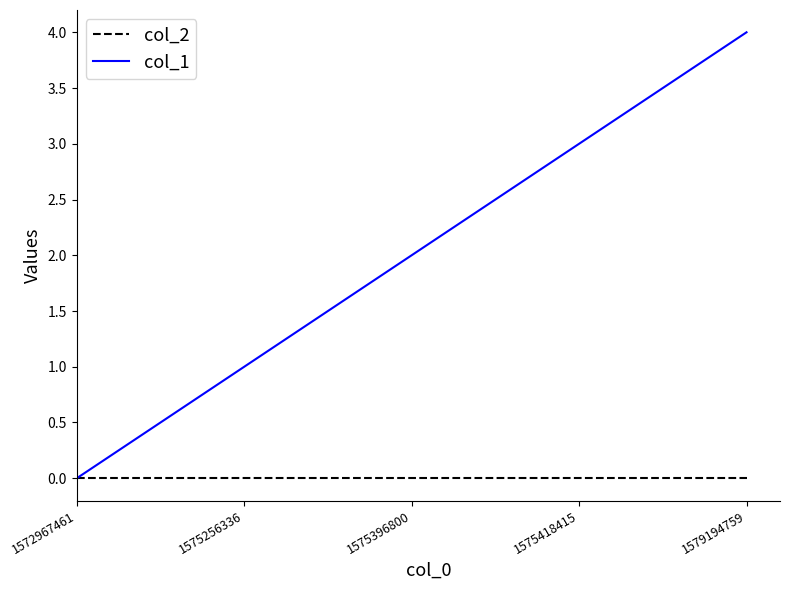

Which category has the lowest value in the col_1 series?

1572967461